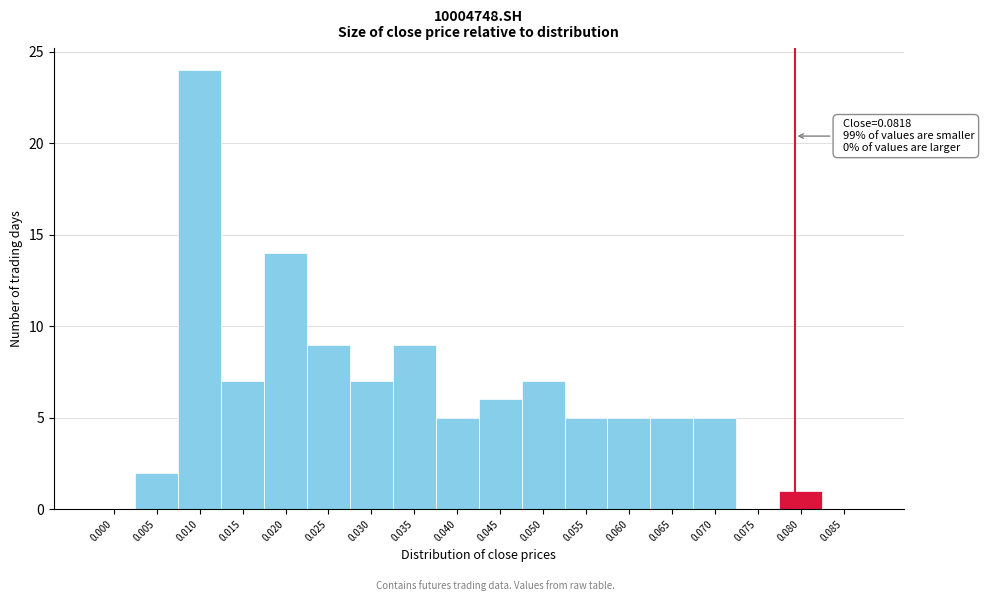

Reading left to right, transcribe all the data shown in this chart.

0.000=0	0.005=2	0.010=24	0.015=7	0.020=14	0.025=9	0.030=7	0.035=9	0.040=5	0.045=6	0.050=7	0.055=5	0.060=5	0.065=5	0.070=5	0.075=0	0.080=1	0.085=0